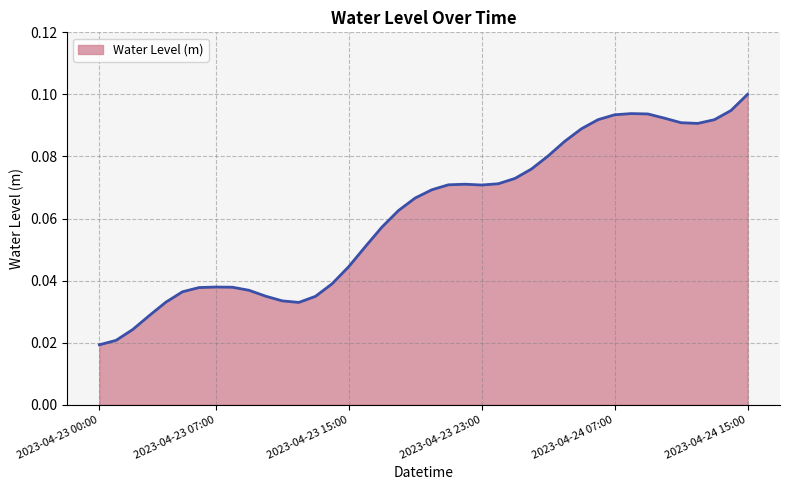

Is this an area chart (filled region under the line)?

Yes